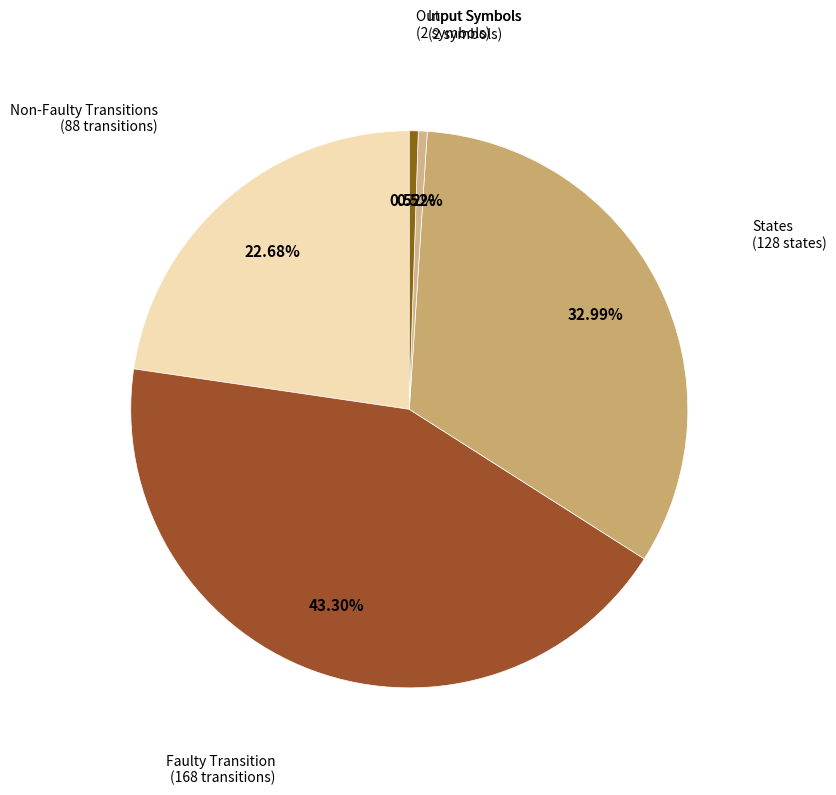

To the nearest percent, what is the difference between the largest and smallest slice percentages?

43%